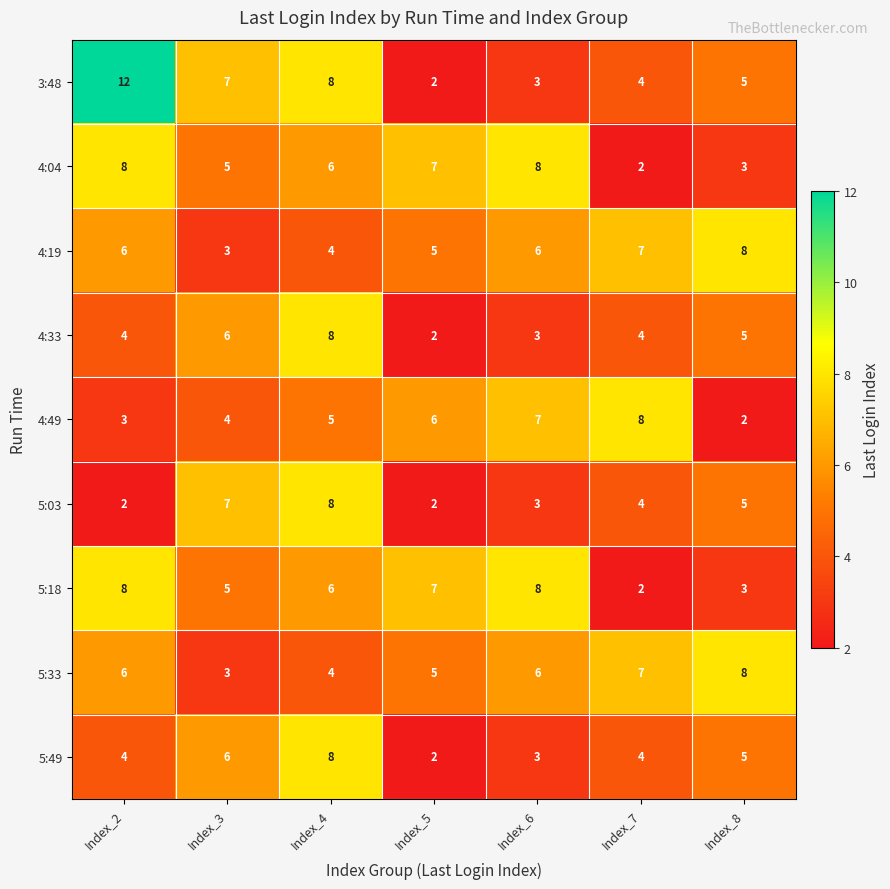

What is the difference between the second highest and second lowest values in the 5:18 series?

5